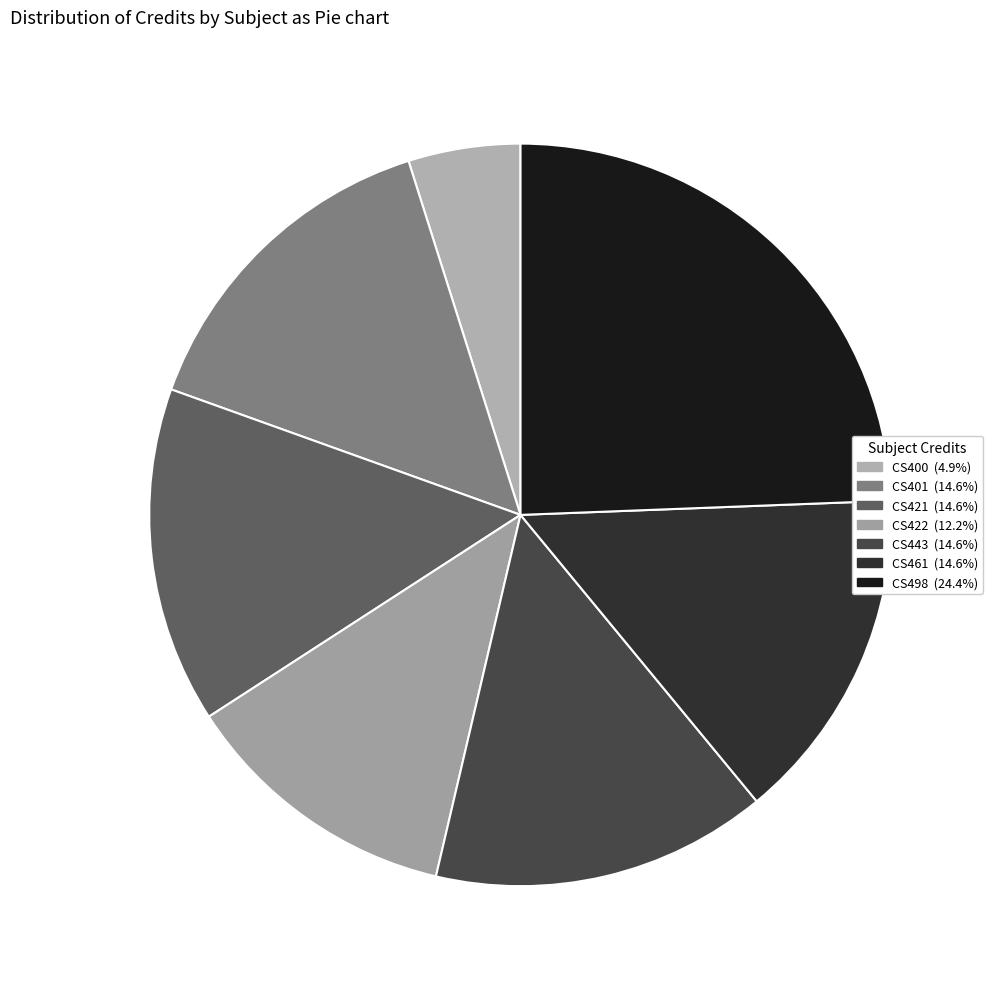

Which slice is the largest?

CS498 Project - I